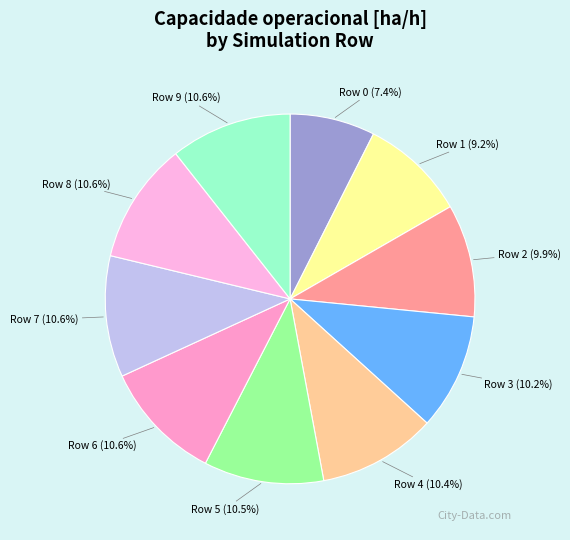

To the nearest percent, what is the average slice percentage?

10%